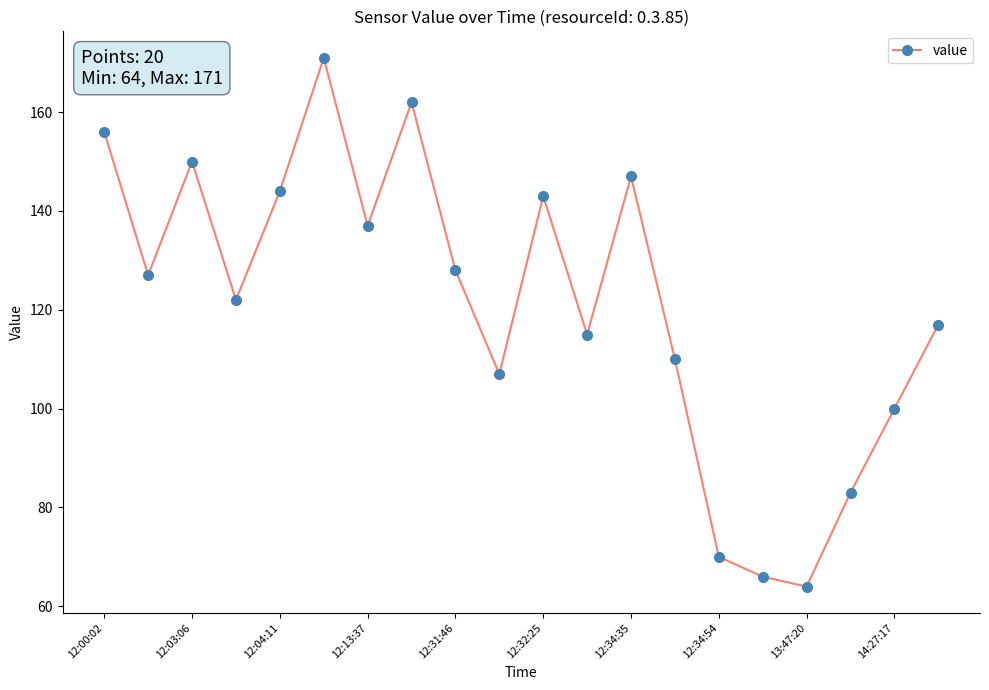

What is the average value?

121